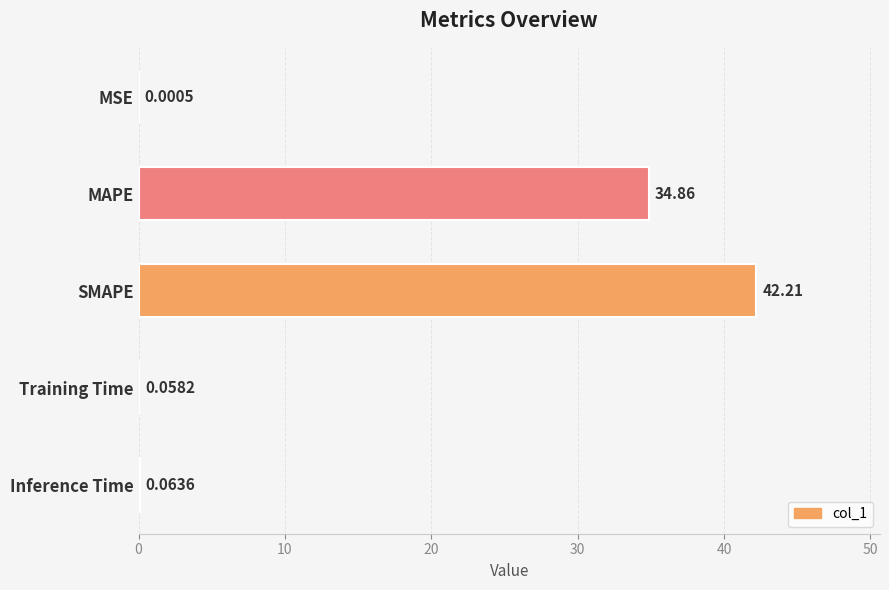

What is the sum of the values at MSE and MAPE?

34.9